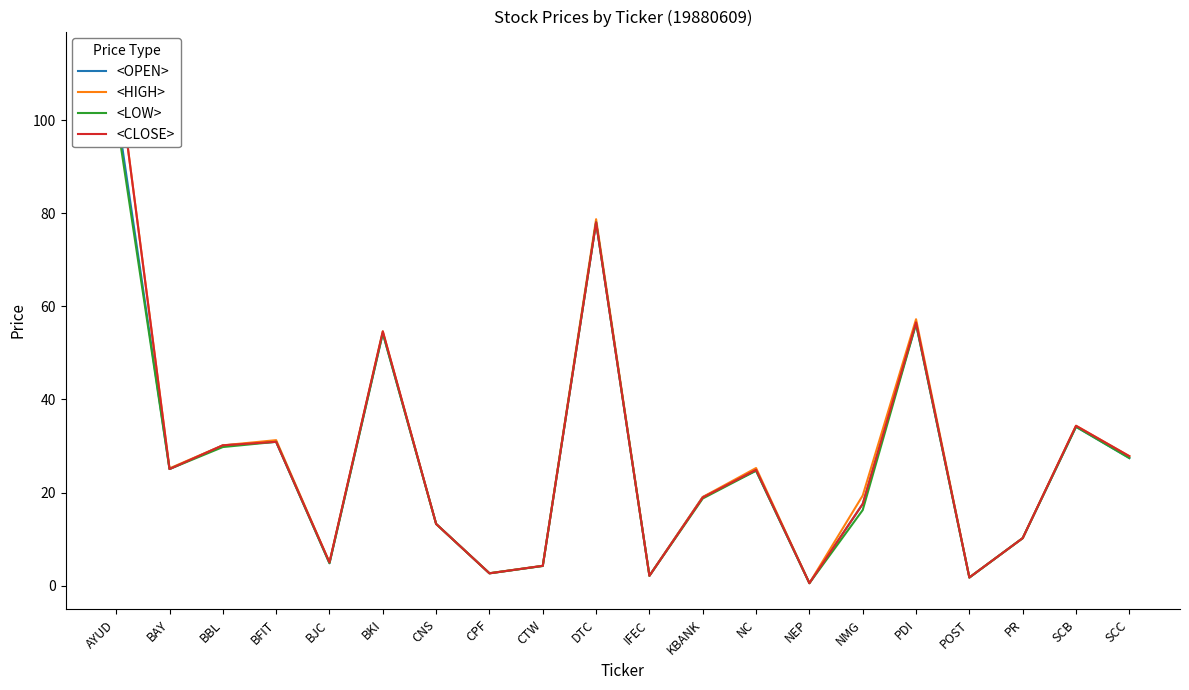

What is the difference between the <LOW> values at BFIT and DTC?

47.1